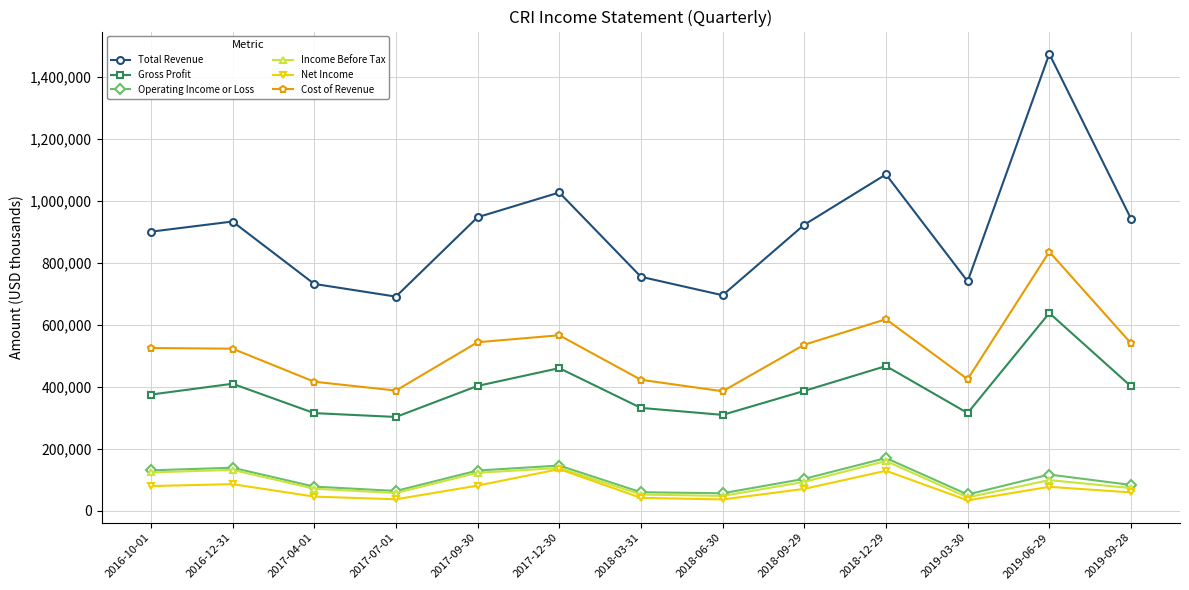

Which series changed the most between 2016-12-31 and 2018-12-29?

Total Revenue